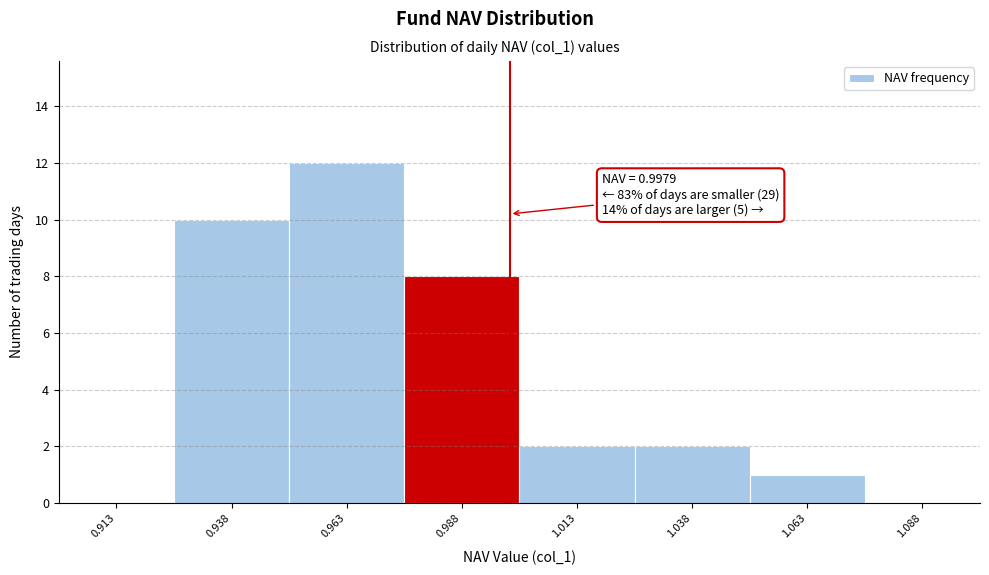

Which range on the x-axis has the tallest bar?

0.950 to 0.975